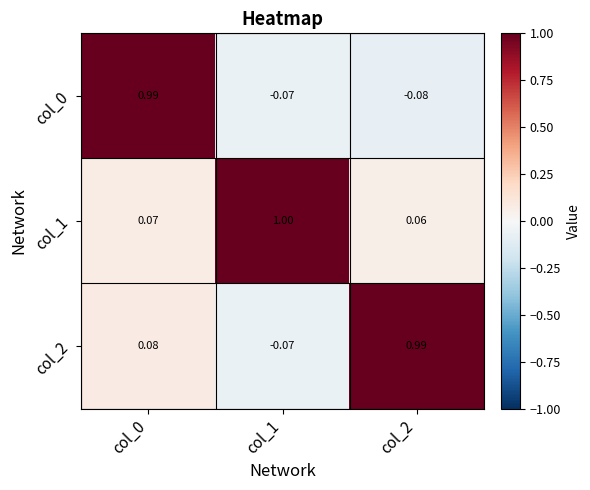

Is the value of col_0 at col_2 greater than the value of col_2 at col_0?

No